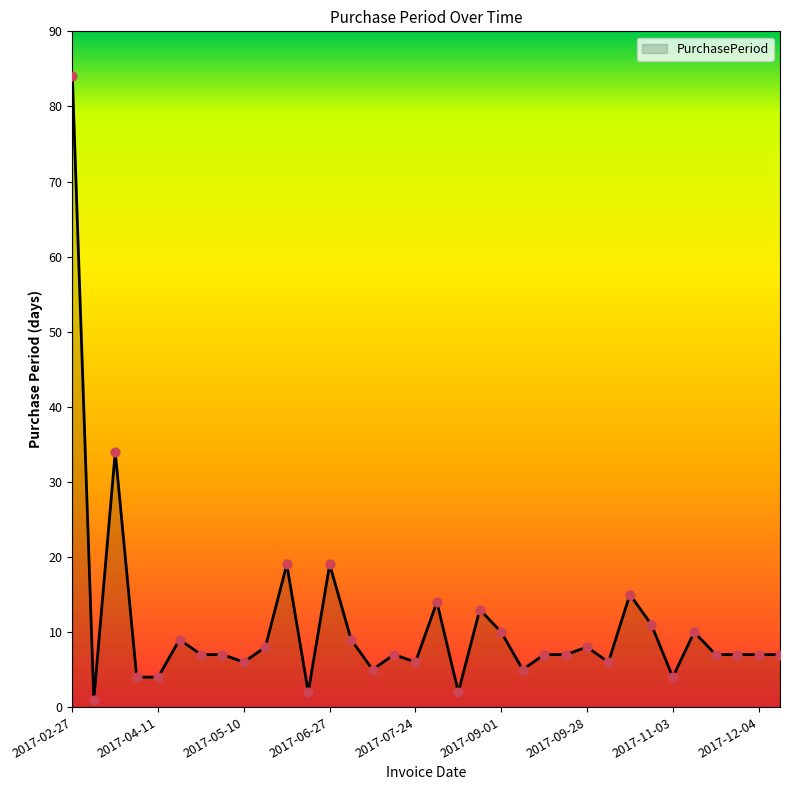

What is the difference between the maximum and minimum values?

83